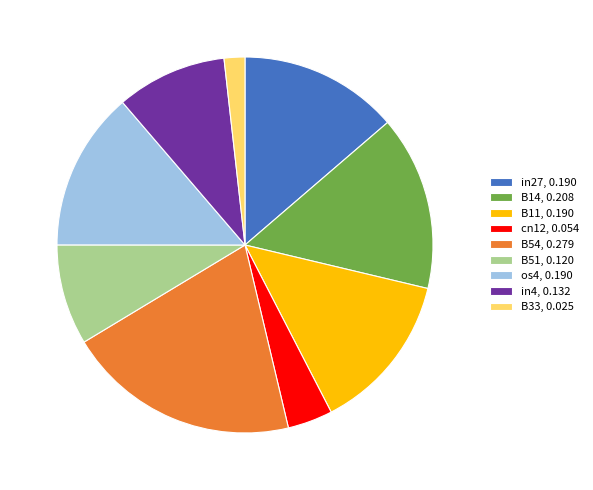

Which has a higher value, B51 or os4?

os4